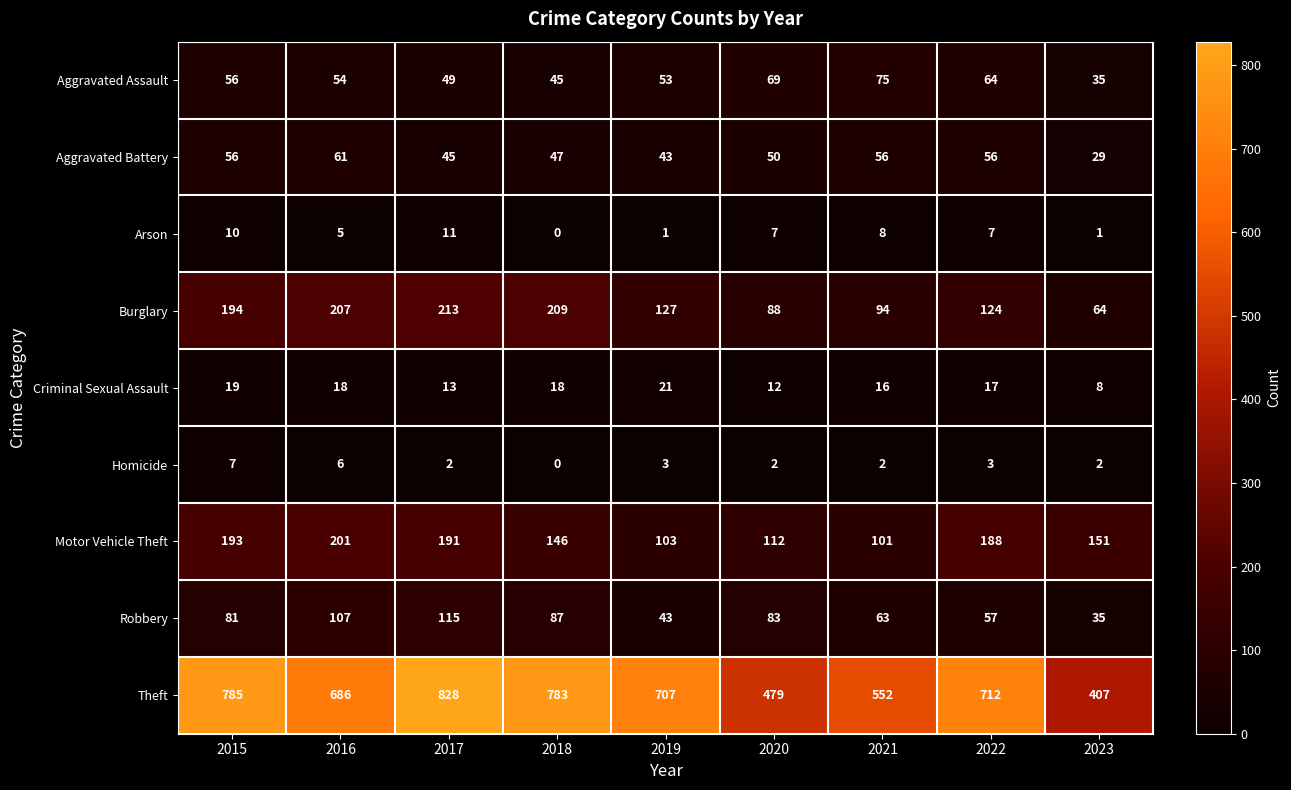

At how many categories does at least one series exceed 110?

9